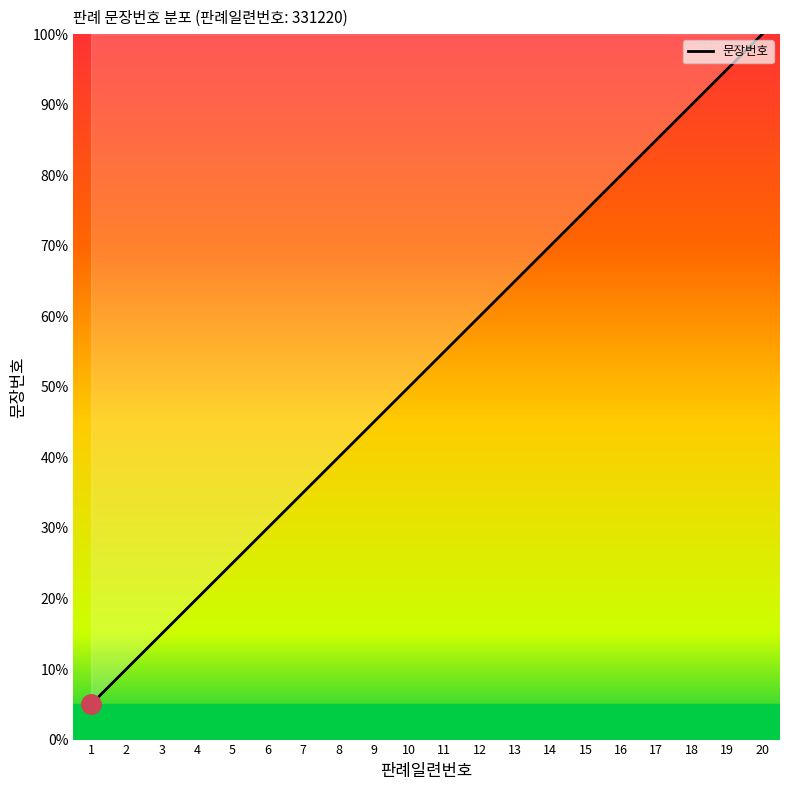

True or false: the data shows 30.0 at 6.

True